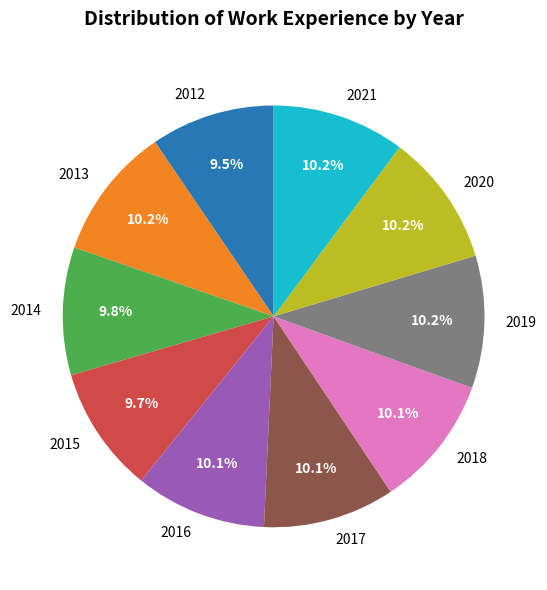

To the nearest percent, what portion does 2020 represent?

10%